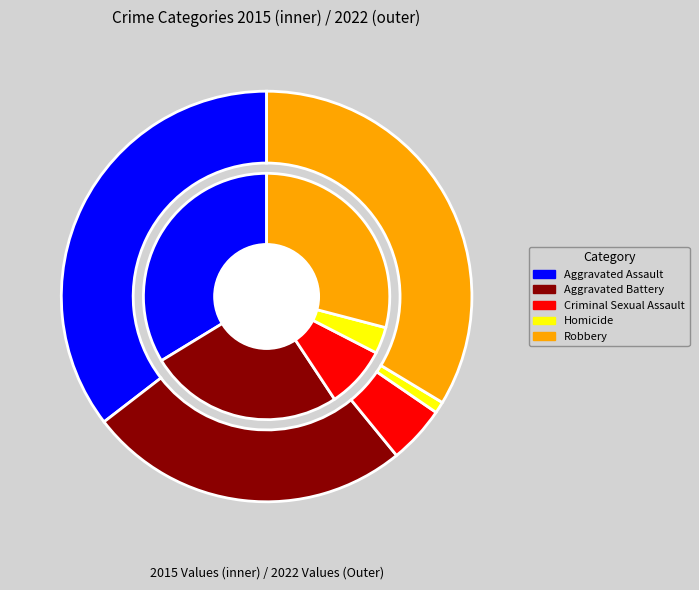

Rank the series at Robbery from lowest to highest value.

inner, outer